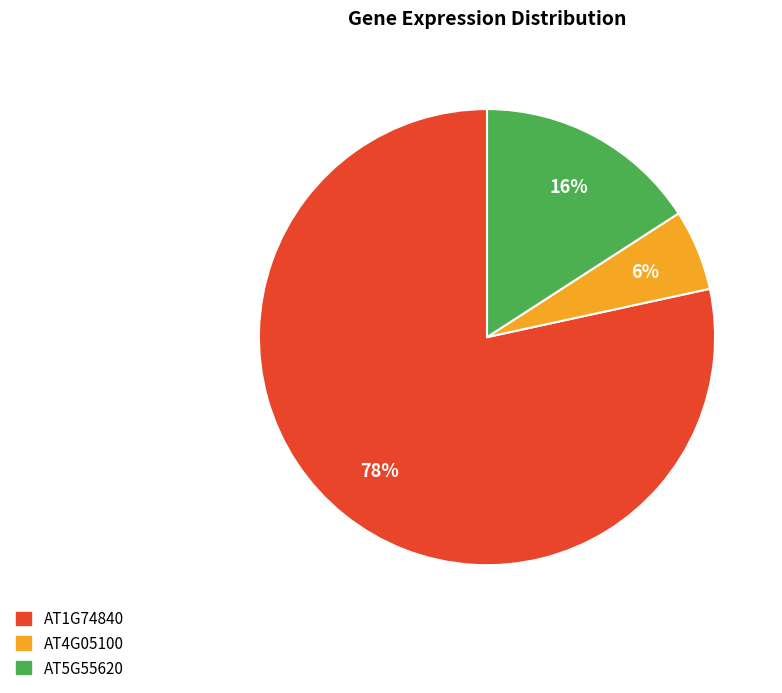

Which category has the biggest portion of the pie?

AT1G74840